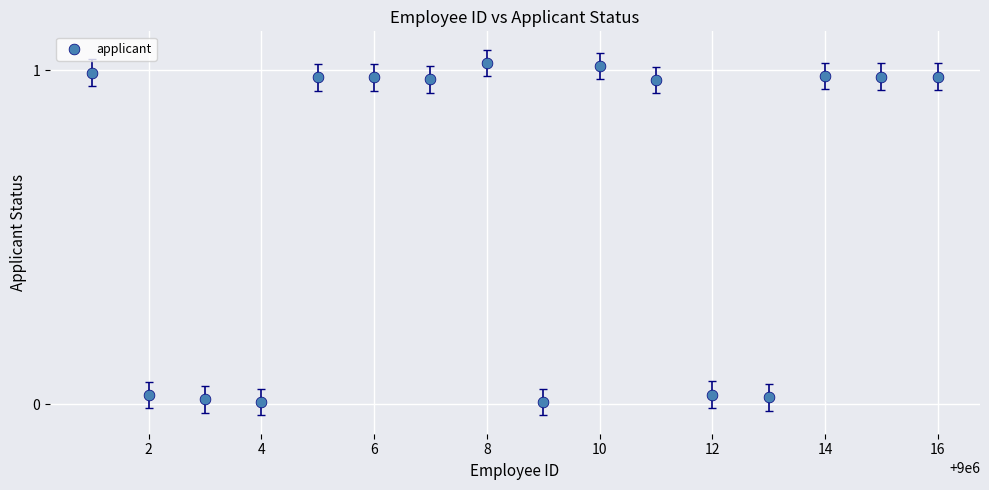

What is the range of X values (max minus min)?

15.0